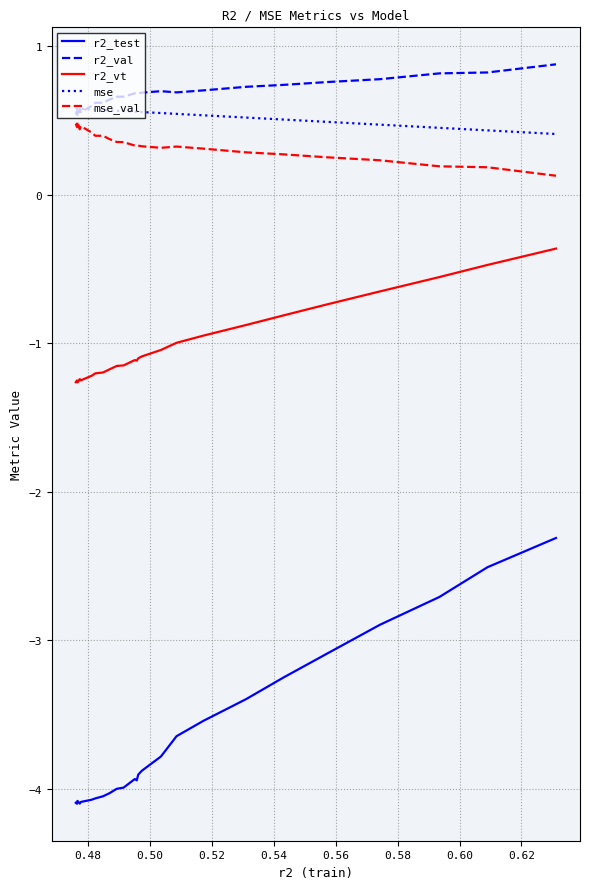

True or false: mse and mse_val cross at least once.

False